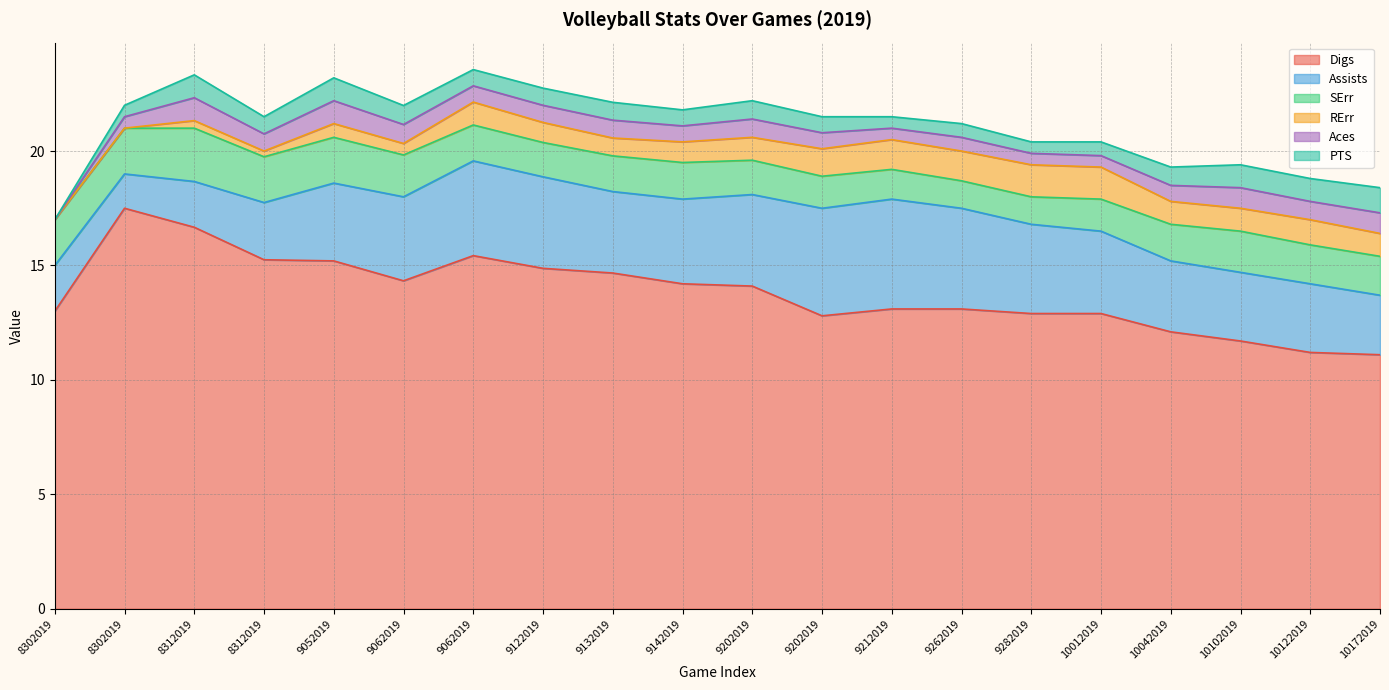

Count the number of data series in this chart.

6